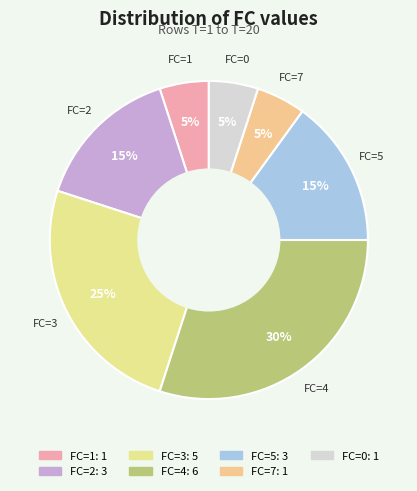

The FC=2 slice represents 9% of the pie. True or false?

False